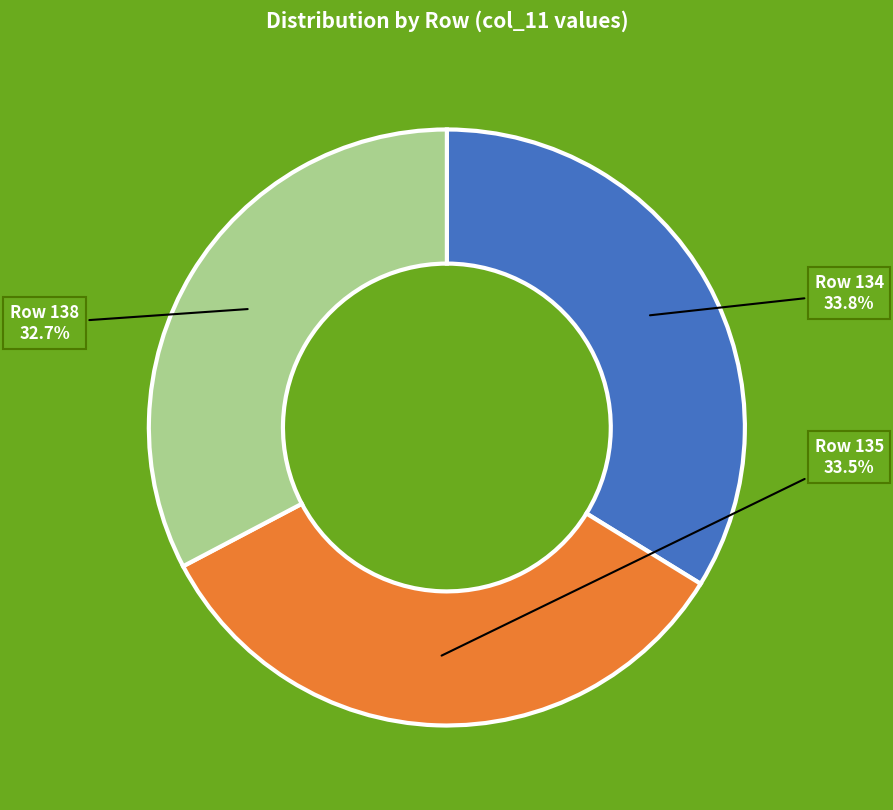

Is there a majority slice in this chart?

No